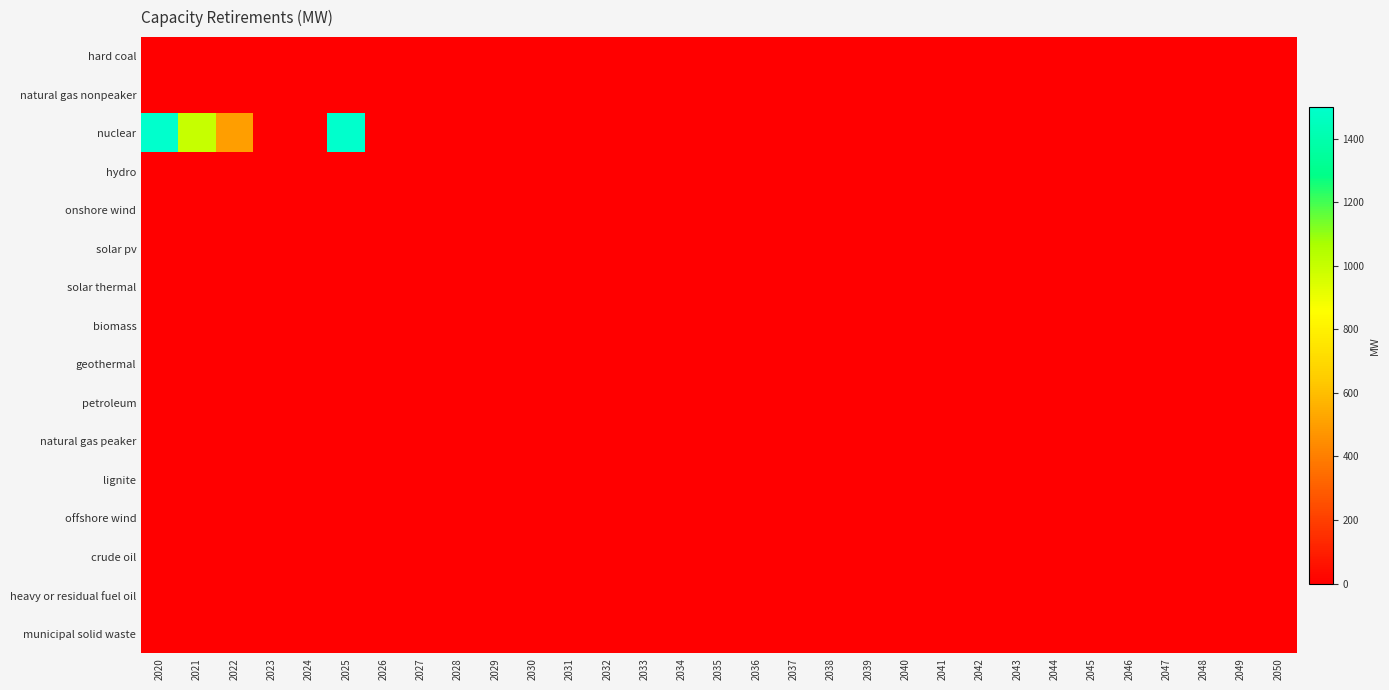

How many data points does each series have?

31